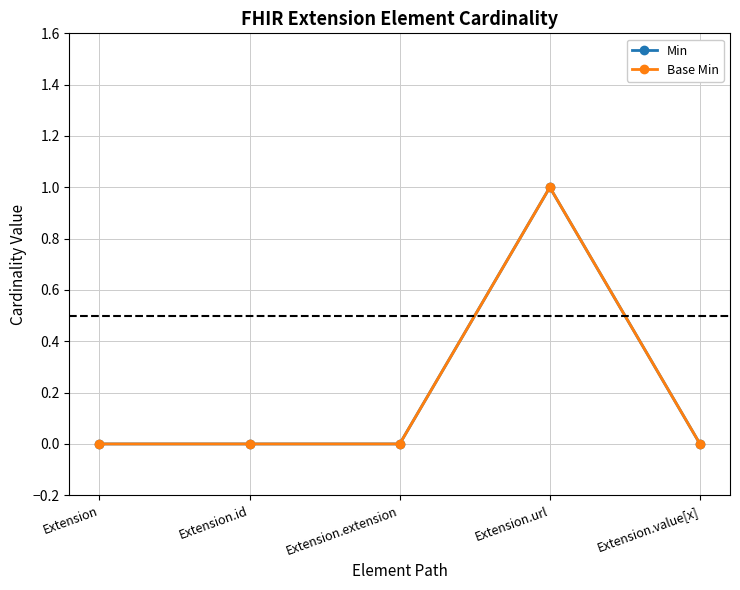

What is the label of the 4th point from the right?

Extension.id